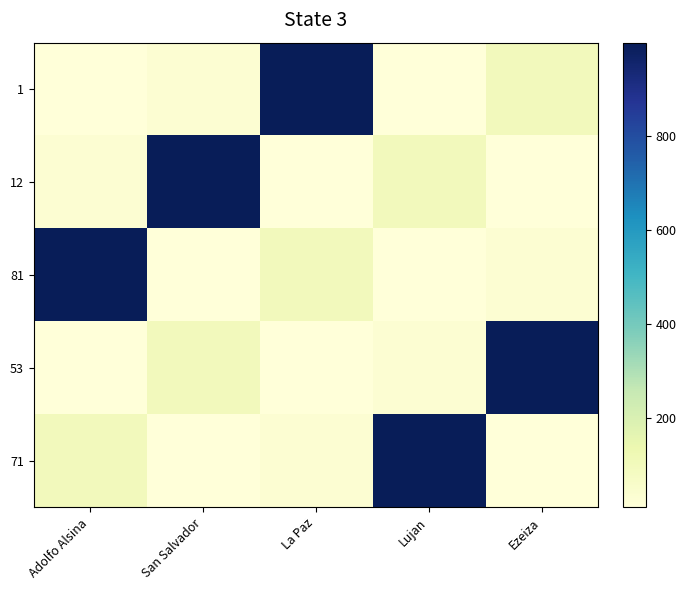

Which series has the largest range (max minus min)?

1